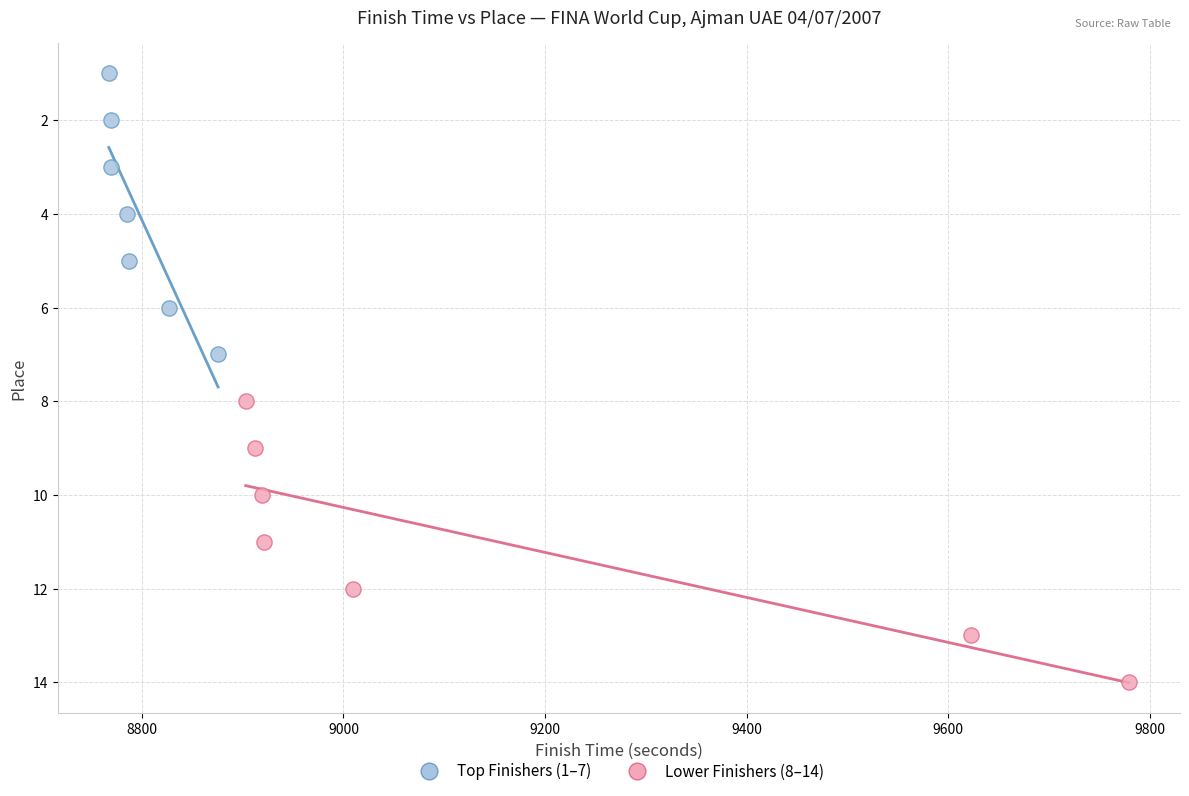

Which series contains the highest Y value?

Lower Finishers (8–14)